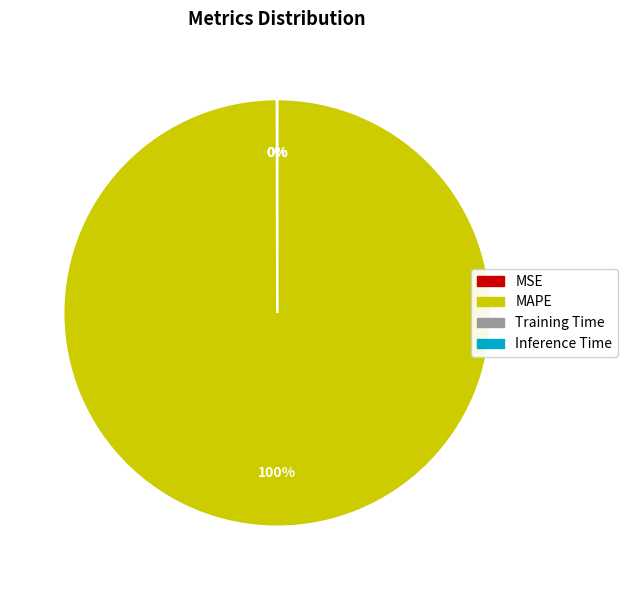

Does MAPE account for over 50% of the chart?

Yes